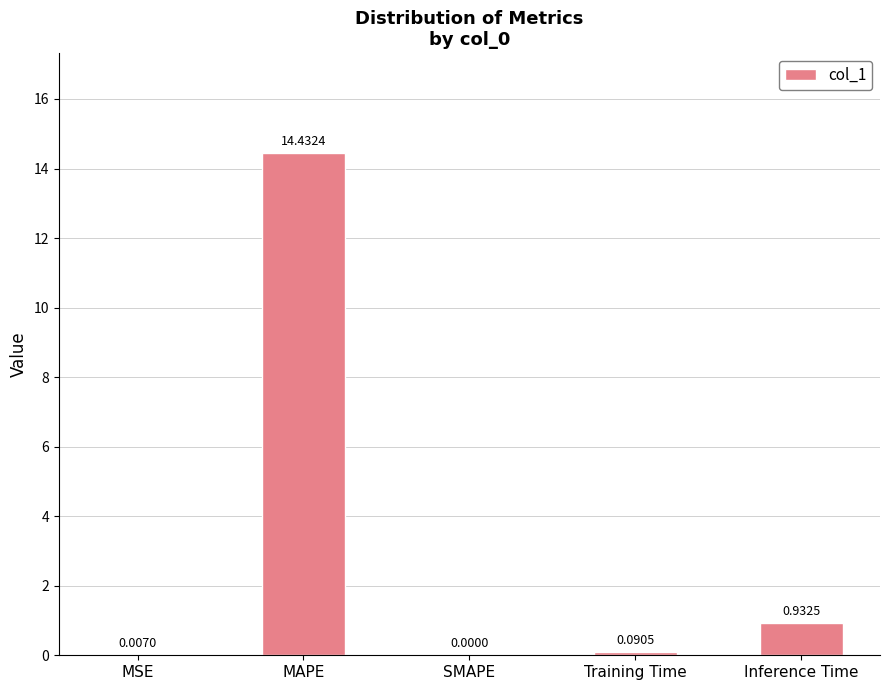

True or false: the data shows 0.0 at SMAPE.

True